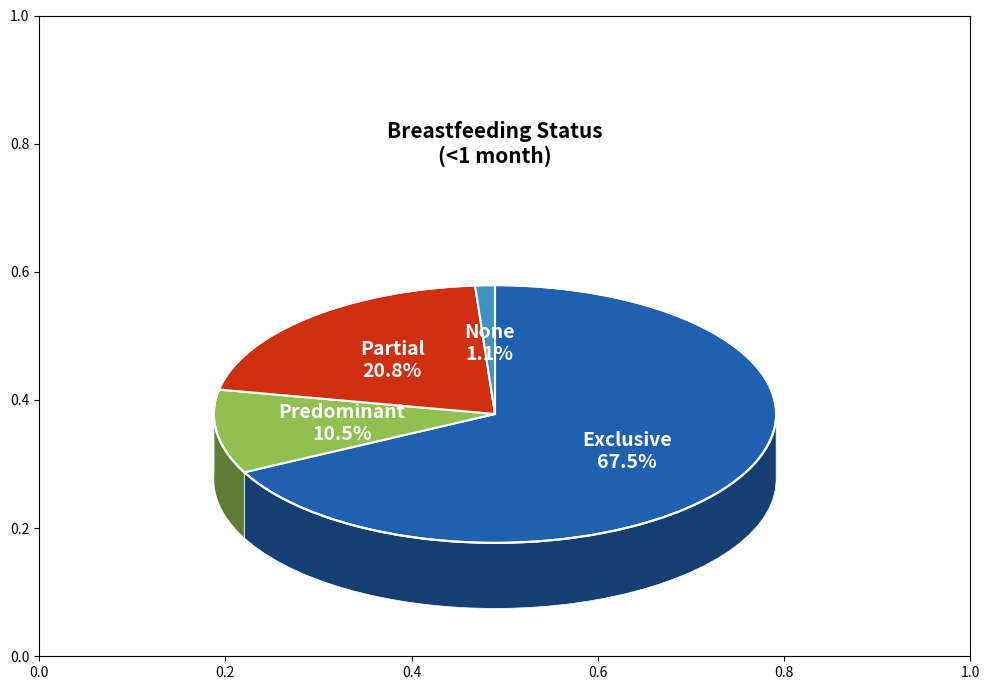

Which category has the biggest portion of the pie?

Exclusive